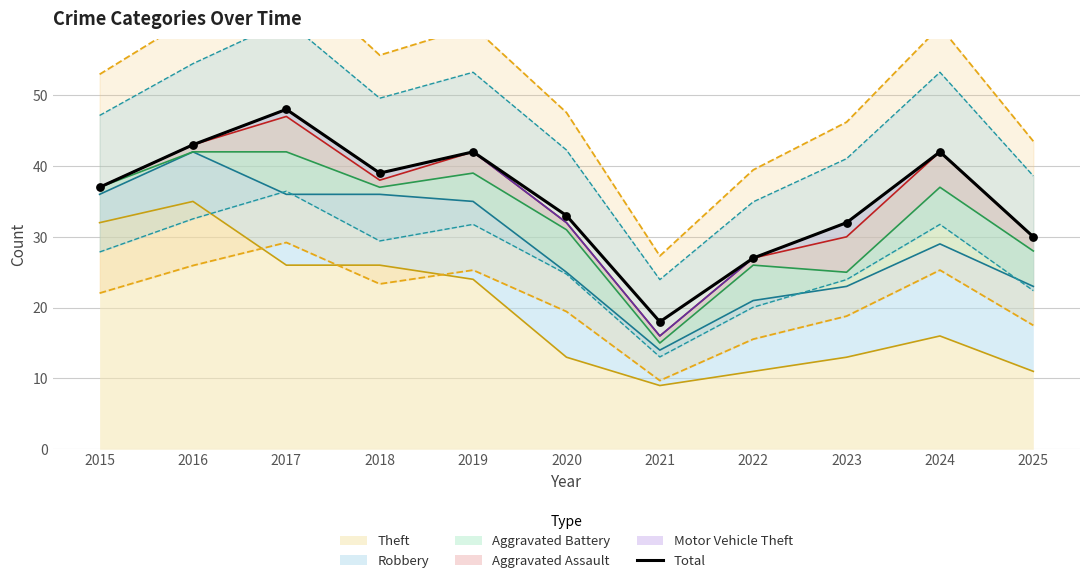

Approximately how many times larger is the value at 2019 compared to 2021?

2.3